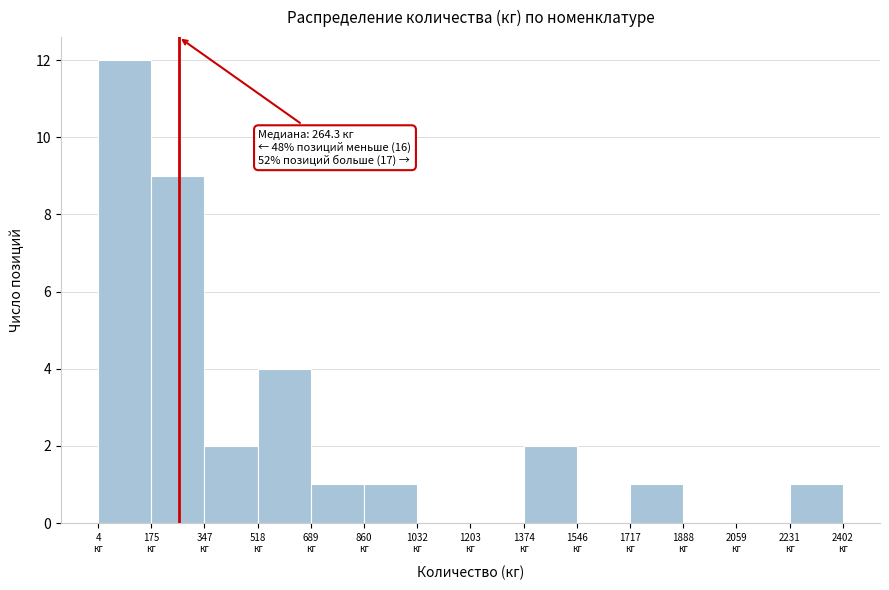

Which range on the x-axis has the tallest bar?

0 to 180